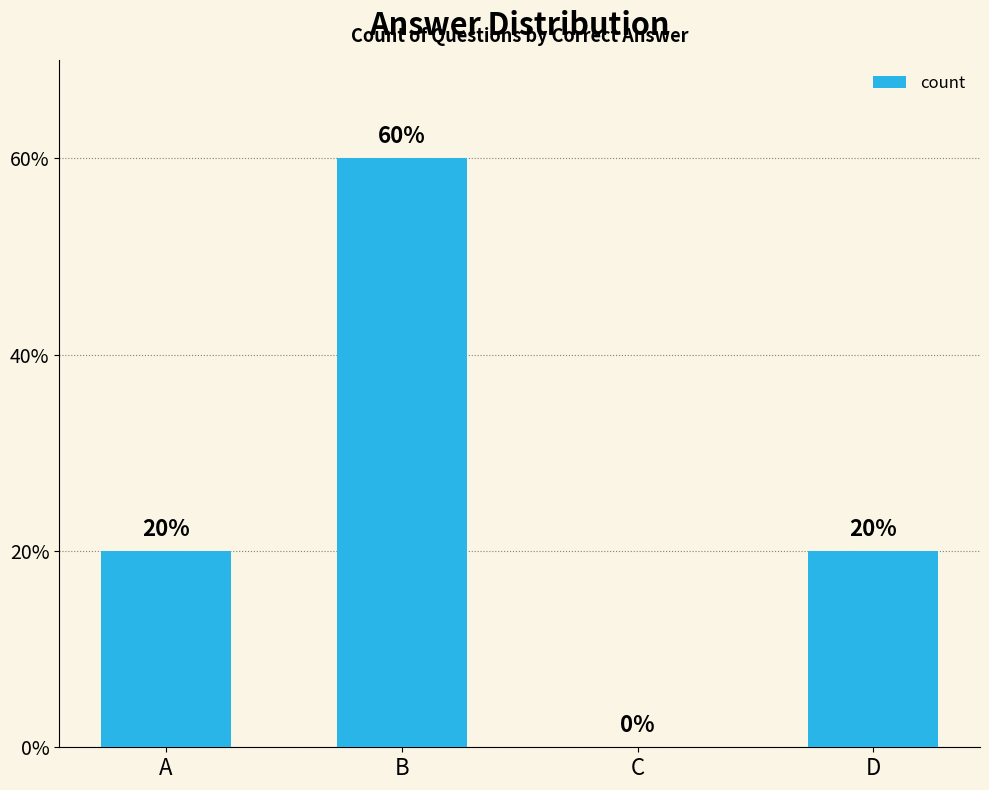

Does the chart contain stacked bars?

No